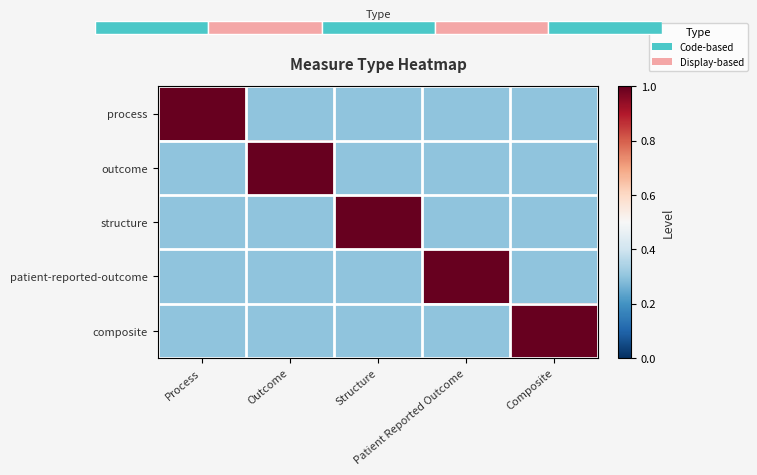

What is the maximum value for outcome?

1.0